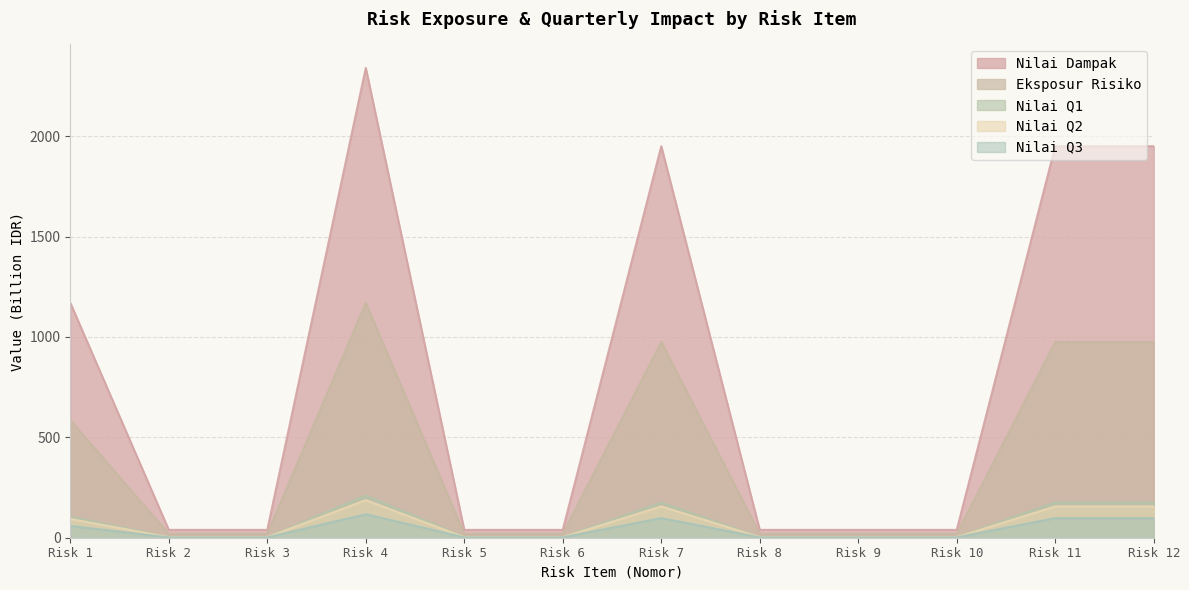

What is the greatest value displayed?

2340.0